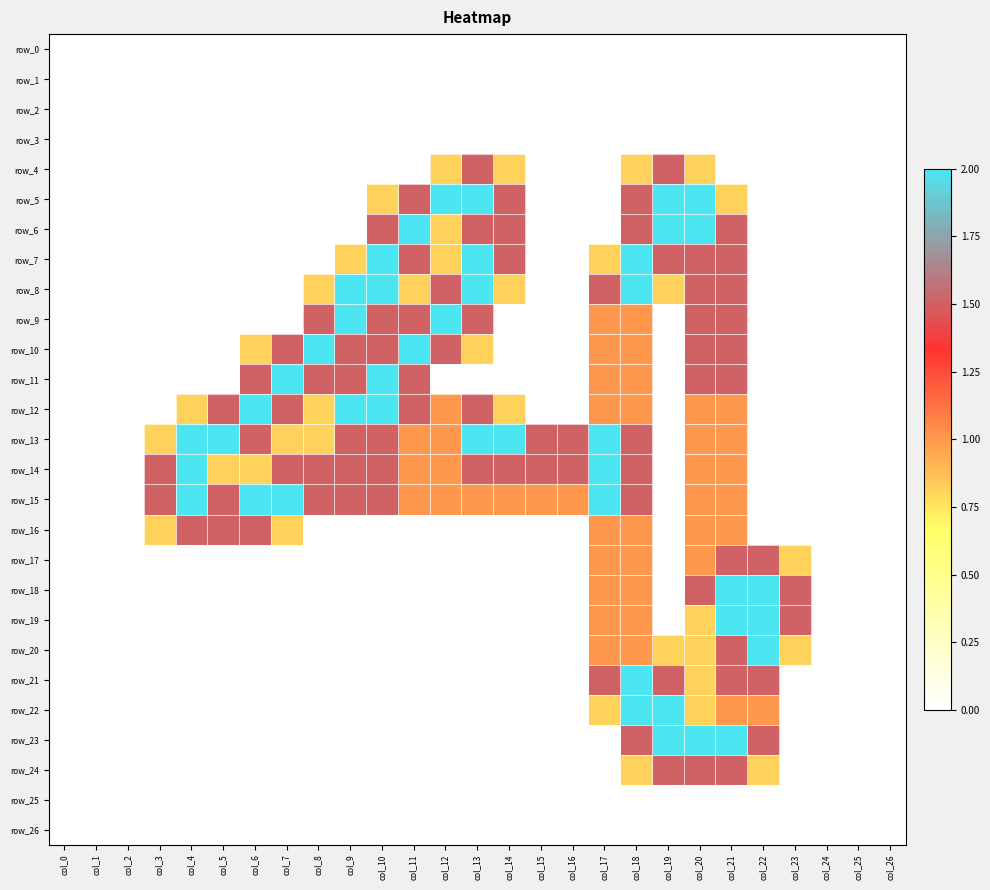

Reading right to left, extract all data points from this chart.

row_0: 0.0	0.0	0.0	0.0	0.0	0.0	0.0	0.0	0.0	0.0	0.0	0.0	0.0	0.0	0.0	0.0	0.0	0.0	0.0	0.0	0.0	0.0	0.0	0.0	0.0	0.0	0.0
row_1: 0.0	0.0	0.0	0.0	0.0	0.0	0.0	0.0	0.0	0.0	0.0	0.0	0.0	0.0	0.0	0.0	0.0	0.0	0.0	0.0	0.0	0.0	0.0	0.0	0.0	0.0	0.0
row_2: 0.0	0.0	0.0	0.0	0.0	0.0	0.0	0.0	0.0	0.0	0.0	0.0	0.0	0.0	0.0	0.0	0.0	0.0	0.0	0.0	0.0	0.0	0.0	0.0	0.0	0.0	0.0
row_3: 0.0	0.0	0.0	0.0	0.0	0.0	0.0	0.0	0.0	0.0	0.0	0.0	0.0	0.0	0.0	0.0	0.0	0.0	0.0	0.0	0.0	0.0	0.0	0.0	0.0	0.0	0.0
row_4: 0.0	0.0	0.0	0.0	0.0	0.0	0.8	1.5	0.8	0.0	0.0	0.0	0.8	1.5	0.8	0.0	0.0	0.0	0.0	0.0	0.0	0.0	0.0	0.0	0.0	0.0	0.0
row_5: 0.0	0.0	0.0	0.0	0.0	0.8	2.0	2.0	1.5	0.0	0.0	0.0	1.5	2.0	2.0	1.5	0.8	0.0	0.0	0.0	0.0	0.0	0.0	0.0	0.0	0.0	0.0
row_6: 0.0	0.0	0.0	0.0	0.0	1.5	2.0	2.0	1.5	0.0	0.0	0.0	1.5	1.5	0.8	2.0	1.5	0.0	0.0	0.0	0.0	0.0	0.0	0.0	0.0	0.0	0.0
row_7: 0.0	0.0	0.0	0.0	0.0	1.5	1.5	1.5	2.0	0.8	0.0	0.0	1.5	2.0	0.8	1.5	2.0	0.8	0.0	0.0	0.0	0.0	0.0	0.0	0.0	0.0	0.0
row_8: 0.0	0.0	0.0	0.0	0.0	1.5	1.5	0.8	2.0	1.5	0.0	0.0	0.8	2.0	1.5	0.8	2.0	2.0	0.8	0.0	0.0	0.0	0.0	0.0	0.0	0.0	0.0
row_9: 0.0	0.0	0.0	0.0	0.0	1.5	1.5	0.0	1.0	1.0	0.0	0.0	0.0	1.5	2.0	1.5	1.5	2.0	1.5	0.0	0.0	0.0	0.0	0.0	0.0	0.0	0.0
row_10: 0.0	0.0	0.0	0.0	0.0	1.5	1.5	0.0	1.0	1.0	0.0	0.0	0.0	0.8	1.5	2.0	1.5	1.5	2.0	1.5	0.8	0.0	0.0	0.0	0.0	0.0	0.0
row_11: 0.0	0.0	0.0	0.0	0.0	1.5	1.5	0.0	1.0	1.0	0.0	0.0	0.0	0.0	0.0	1.5	2.0	1.5	1.5	2.0	1.5	0.0	0.0	0.0	0.0	0.0	0.0
row_12: 0.0	0.0	0.0	0.0	0.0	1.0	1.0	0.0	1.0	1.0	0.0	0.0	0.8	1.5	1.0	1.5	2.0	2.0	0.8	1.5	2.0	1.5	0.8	0.0	0.0	0.0	0.0
row_13: 0.0	0.0	0.0	0.0	0.0	1.0	1.0	0.0	1.5	2.0	1.5	1.5	2.0	2.0	1.0	1.0	1.5	1.5	0.8	0.8	1.5	2.0	2.0	0.8	0.0	0.0	0.0
row_14: 0.0	0.0	0.0	0.0	0.0	1.0	1.0	0.0	1.5	2.0	1.5	1.5	1.5	1.5	1.0	1.0	1.5	1.5	1.5	1.5	0.8	0.8	2.0	1.5	0.0	0.0	0.0
row_15: 0.0	0.0	0.0	0.0	0.0	1.0	1.0	0.0	1.5	2.0	1.0	1.0	1.0	1.0	1.0	1.0	1.5	1.5	1.5	2.0	2.0	1.5	2.0	1.5	0.0	0.0	0.0
row_16: 0.0	0.0	0.0	0.0	0.0	1.0	1.0	0.0	1.0	1.0	0.0	0.0	0.0	0.0	0.0	0.0	0.0	0.0	0.0	0.8	1.5	1.5	1.5	0.8	0.0	0.0	0.0
row_17: 0.0	0.0	0.0	0.8	1.5	1.5	1.0	0.0	1.0	1.0	0.0	0.0	0.0	0.0	0.0	0.0	0.0	0.0	0.0	0.0	0.0	0.0	0.0	0.0	0.0	0.0	0.0
row_18: 0.0	0.0	0.0	1.5	2.0	2.0	1.5	0.0	1.0	1.0	0.0	0.0	0.0	0.0	0.0	0.0	0.0	0.0	0.0	0.0	0.0	0.0	0.0	0.0	0.0	0.0	0.0
row_19: 0.0	0.0	0.0	1.5	2.0	2.0	0.8	0.0	1.0	1.0	0.0	0.0	0.0	0.0	0.0	0.0	0.0	0.0	0.0	0.0	0.0	0.0	0.0	0.0	0.0	0.0	0.0
row_20: 0.0	0.0	0.0	0.8	2.0	1.5	0.8	0.8	1.0	1.0	0.0	0.0	0.0	0.0	0.0	0.0	0.0	0.0	0.0	0.0	0.0	0.0	0.0	0.0	0.0	0.0	0.0
row_21: 0.0	0.0	0.0	0.0	1.5	1.5	0.8	1.5	2.0	1.5	0.0	0.0	0.0	0.0	0.0	0.0	0.0	0.0	0.0	0.0	0.0	0.0	0.0	0.0	0.0	0.0	0.0
row_22: 0.0	0.0	0.0	0.0	1.0	1.0	0.8	2.0	2.0	0.8	0.0	0.0	0.0	0.0	0.0	0.0	0.0	0.0	0.0	0.0	0.0	0.0	0.0	0.0	0.0	0.0	0.0
row_23: 0.0	0.0	0.0	0.0	1.5	2.0	2.0	2.0	1.5	0.0	0.0	0.0	0.0	0.0	0.0	0.0	0.0	0.0	0.0	0.0	0.0	0.0	0.0	0.0	0.0	0.0	0.0
row_24: 0.0	0.0	0.0	0.0	0.8	1.5	1.5	1.5	0.8	0.0	0.0	0.0	0.0	0.0	0.0	0.0	0.0	0.0	0.0	0.0	0.0	0.0	0.0	0.0	0.0	0.0	0.0
row_25: 0.0	0.0	0.0	0.0	0.0	0.0	0.0	0.0	0.0	0.0	0.0	0.0	0.0	0.0	0.0	0.0	0.0	0.0	0.0	0.0	0.0	0.0	0.0	0.0	0.0	0.0	0.0
row_26: 0.0	0.0	0.0	0.0	0.0	0.0	0.0	0.0	0.0	0.0	0.0	0.0	0.0	0.0	0.0	0.0	0.0	0.0	0.0	0.0	0.0	0.0	0.0	0.0	0.0	0.0	0.0